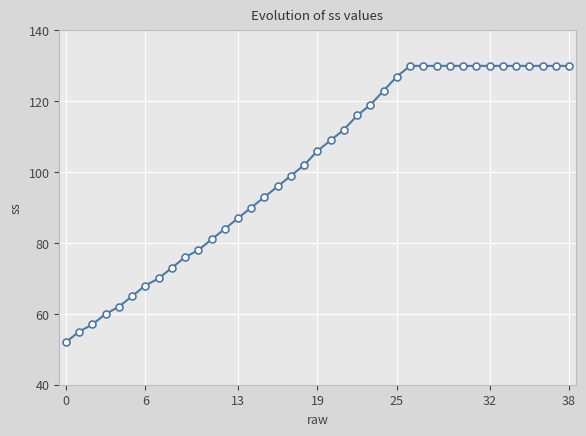

What is the maximum value shown in the chart?

130